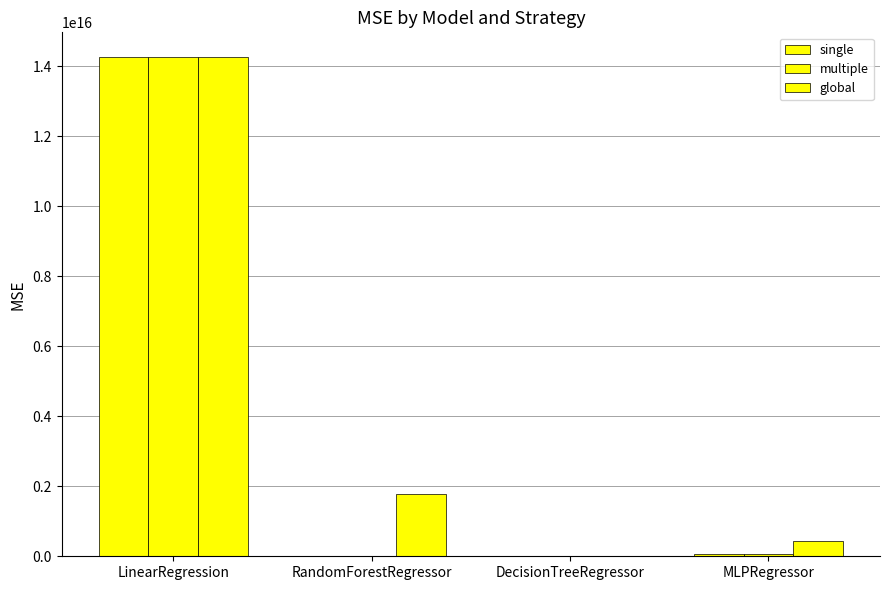

How many groups of bars are there?

4